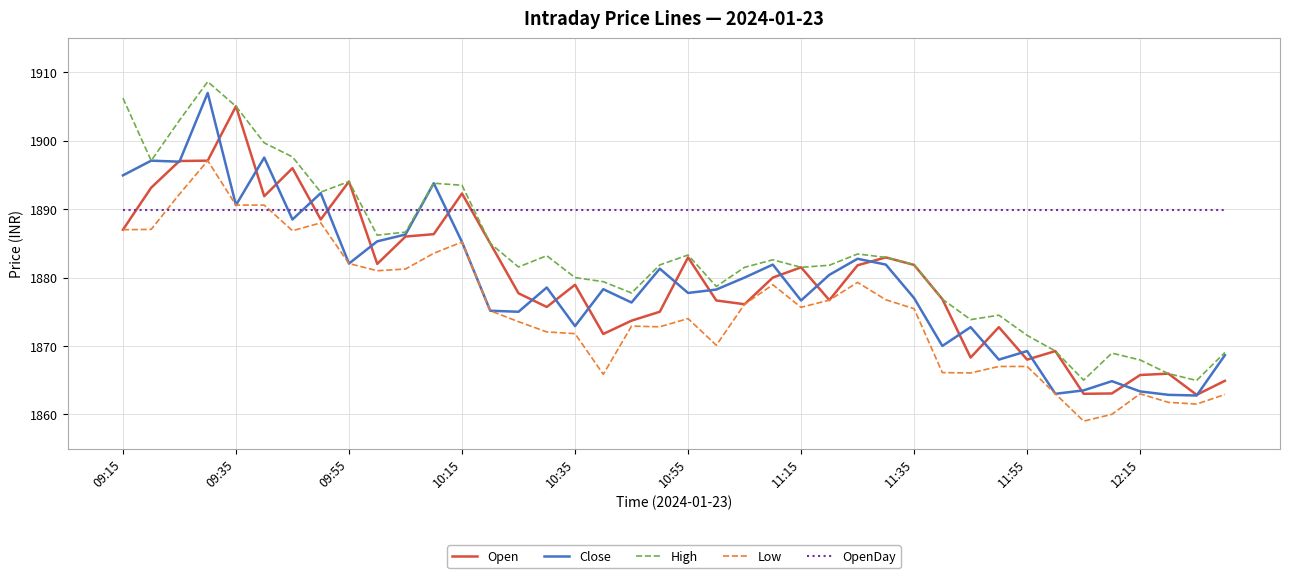

Which series has the largest total across all categories?

OpenDay